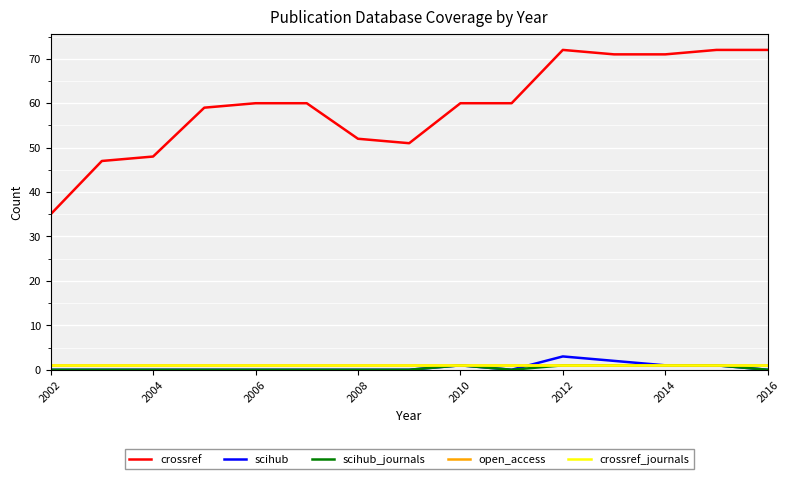

How many lines are shown in the chart?

5